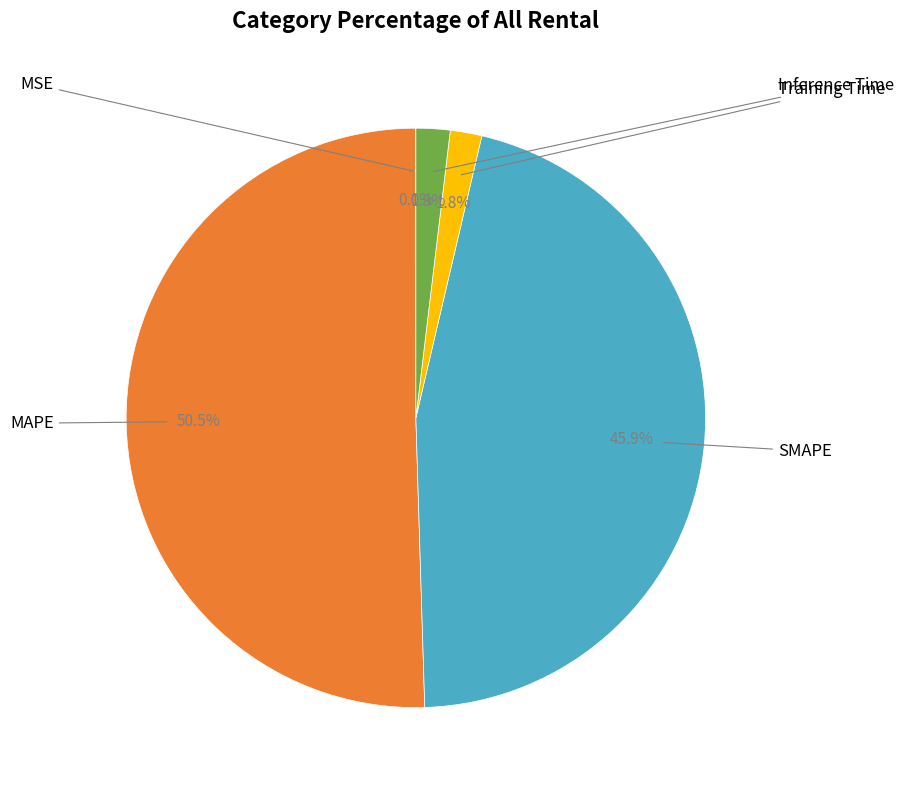

Is there any slice that represents more than half of the pie?

Yes